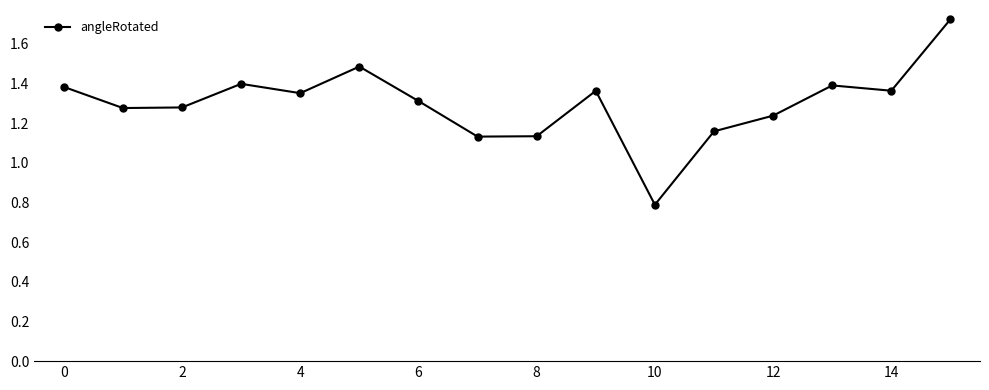

True or false: the data has more than 0 interior local peaks.

True